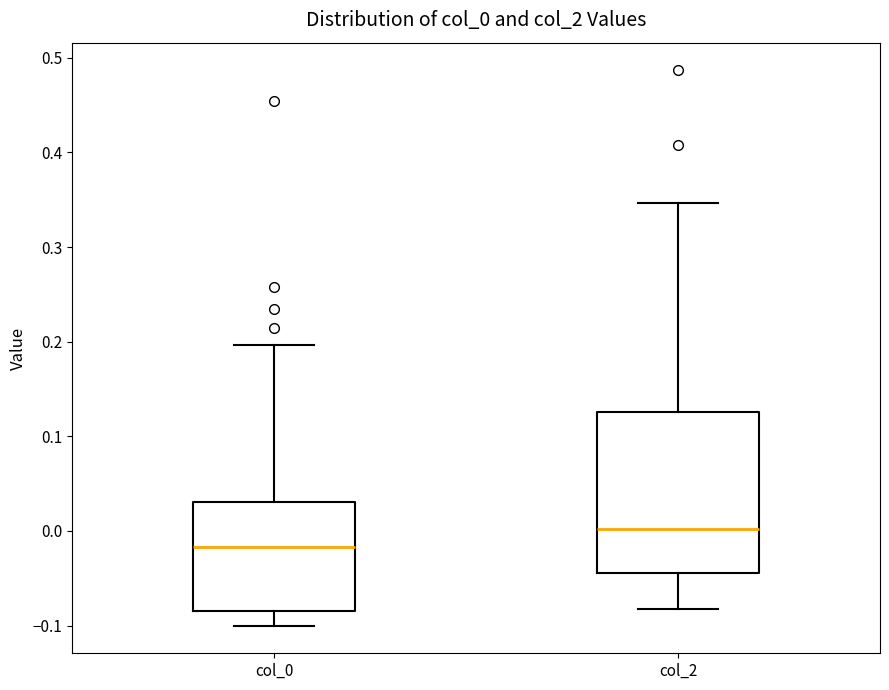

Which box is the tallest, from its lower edge to its upper edge?

col_2